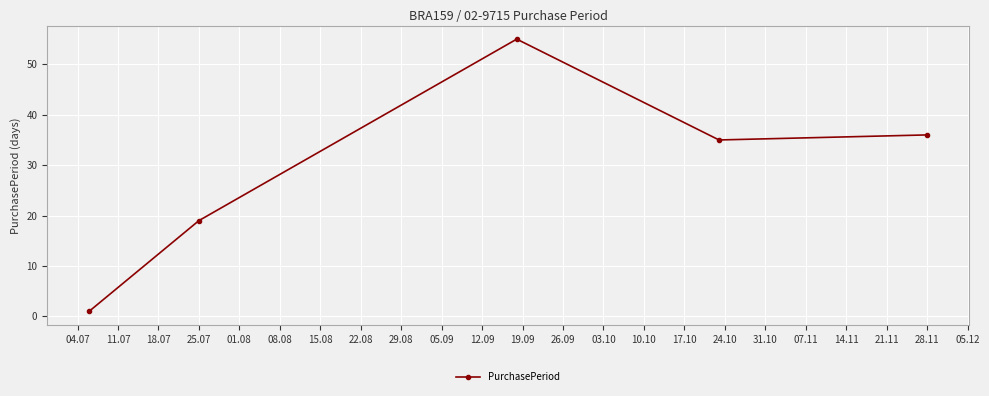

What is the value of the 5th point from the left?

36